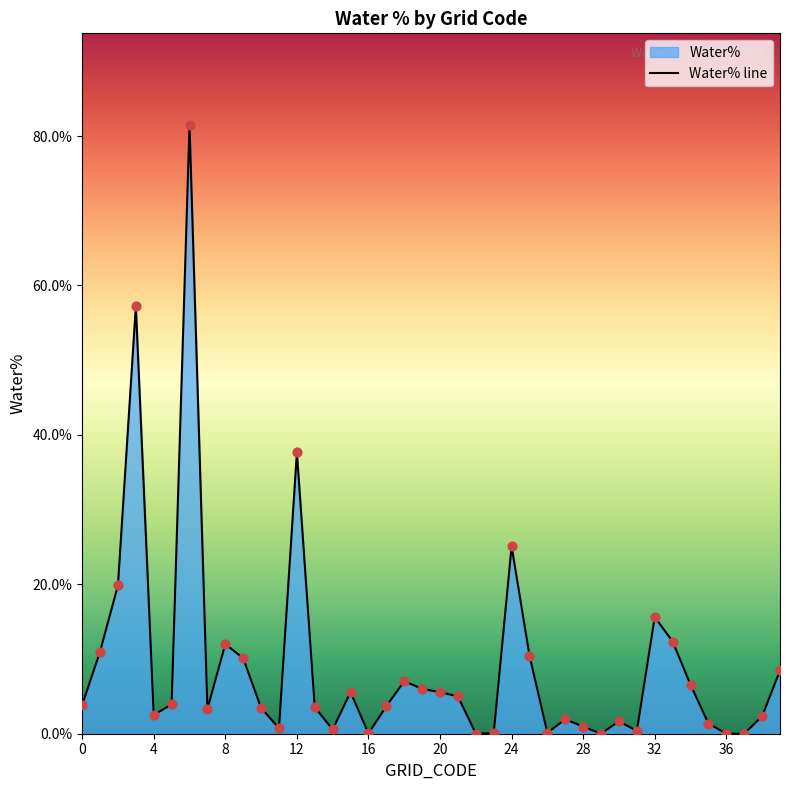

What is the change in value from 0 to 33?

+8.5